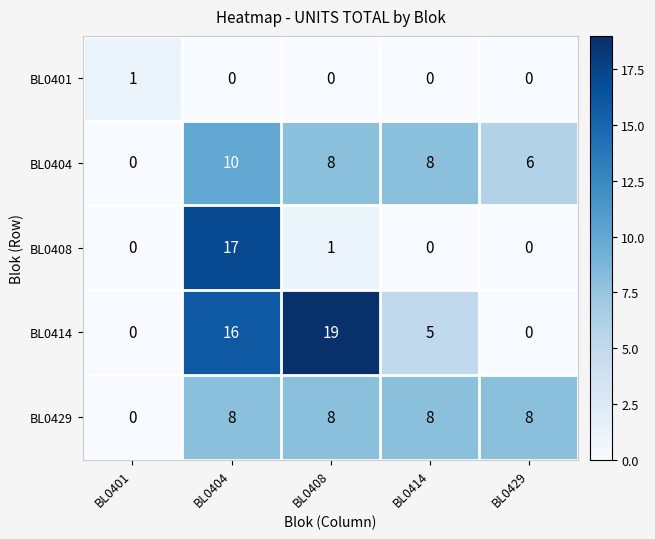

What is the average value of the BL0408 series?

4